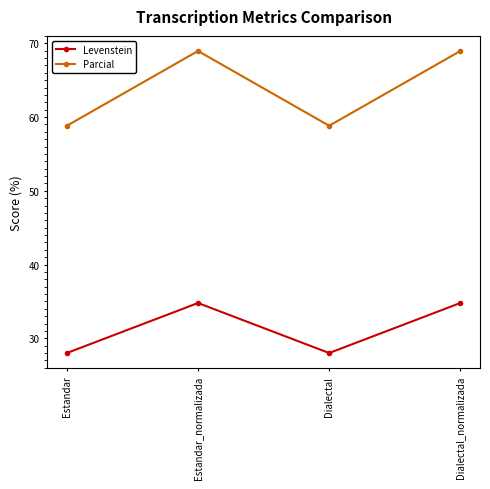

Reading left to right, what are all the values shown in this chart?

Levenstein: Estandar=28.0	Estandar_normalizada=34.8	Dialectal=28.0	Dialectal_normalizada=34.8
Parcial: Estandar=58.8	Estandar_normalizada=69.0	Dialectal=58.8	Dialectal_normalizada=69.0